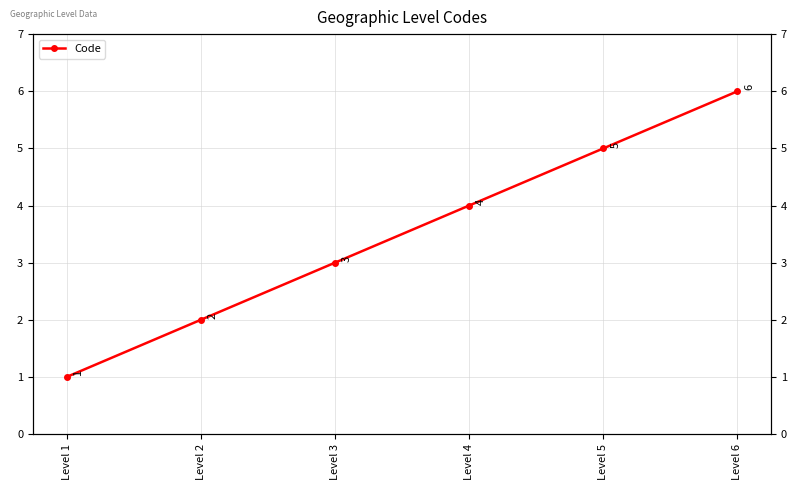

What is the sum of all values?

21